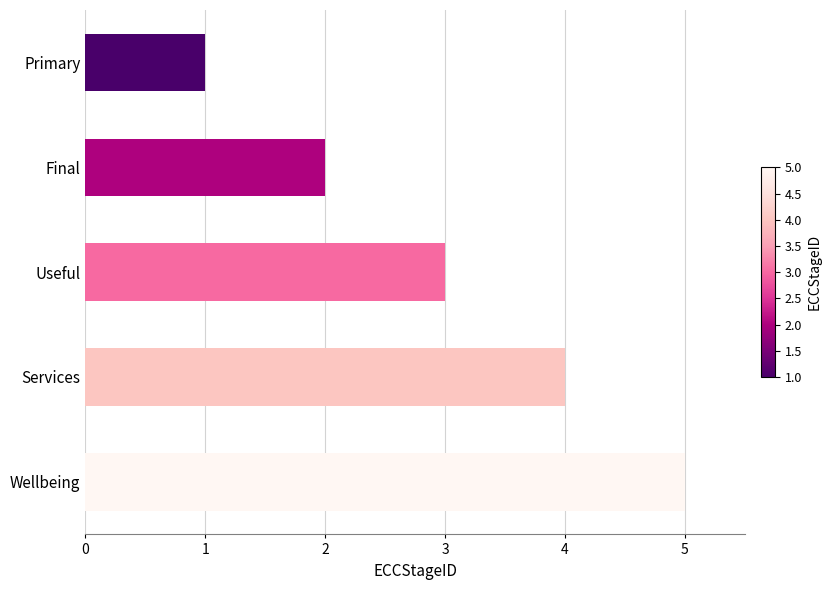

How many categories are shown in the chart?

5